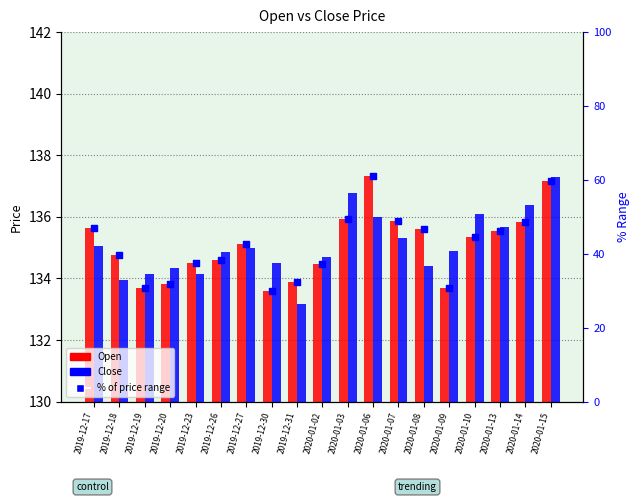

Which series reaches the minimum Y coordinate?

Close